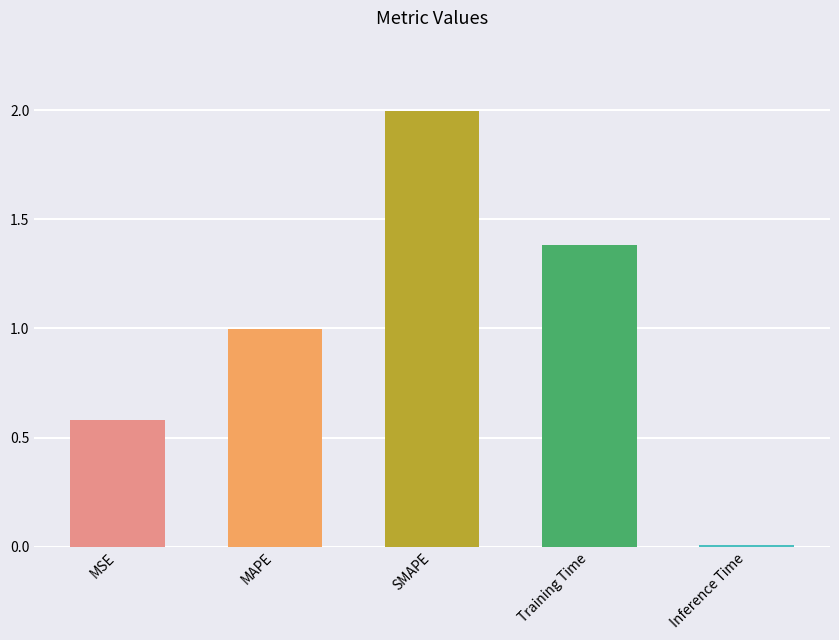

What is the label of the 2nd bar from the right?

Training Time